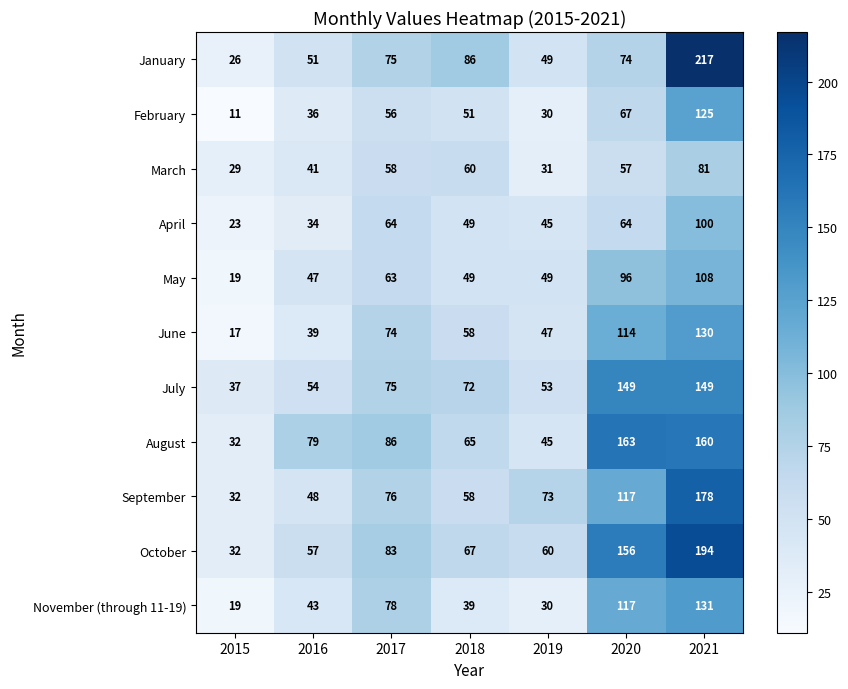

What is the average value of the October series?

93